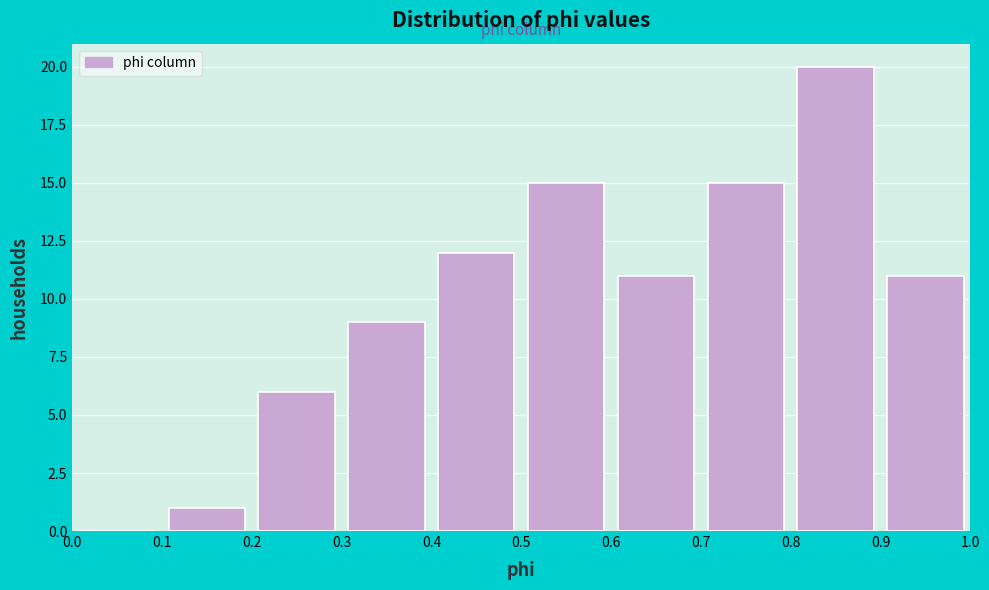

Reading left to right, transcribe this chart: for each bar, give the range it covers on the x-axis and its height. The values are not printed on the chart, so give them approximately, as read against the axis.

0.0 to 0.1: 0
0.1 to 0.2: 1
0.2 to 0.3: 6
0.3 to 0.4: 9
0.4 to 0.5: 12
0.5 to 0.6: 15
0.6 to 0.7: 11
0.7 to 0.8: 15
0.8 to 0.9: 20
0.9 to 1.0: 11